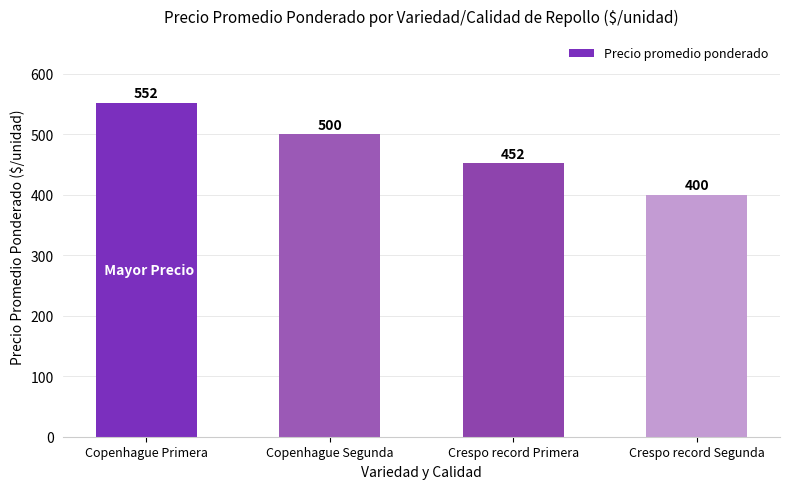

Does the chart contain stacked bars?

No